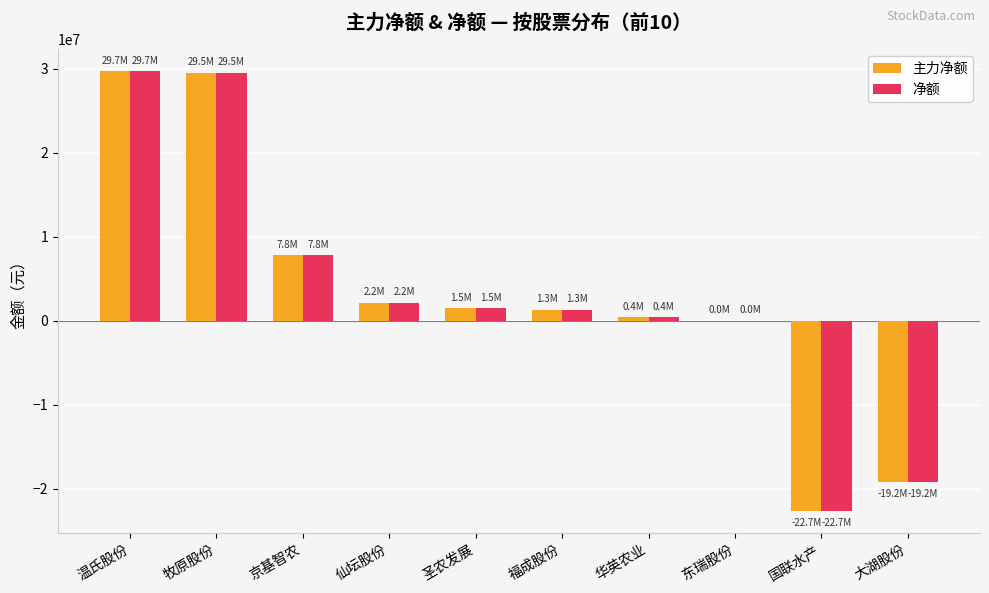

What is the sum of the 净额 values at 圣农发展 and 仙坛股份?

3626154